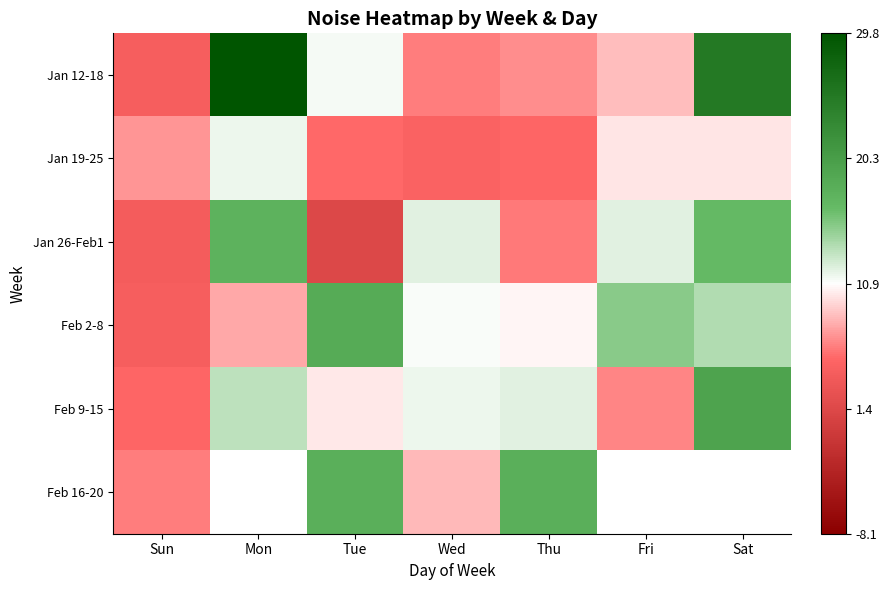

List the series in order of their peak value, highest first.

Jan 12-18, Feb 9-15, Feb 2-8, Feb 16-20, Jan 26-Feb1, Jan 19-25